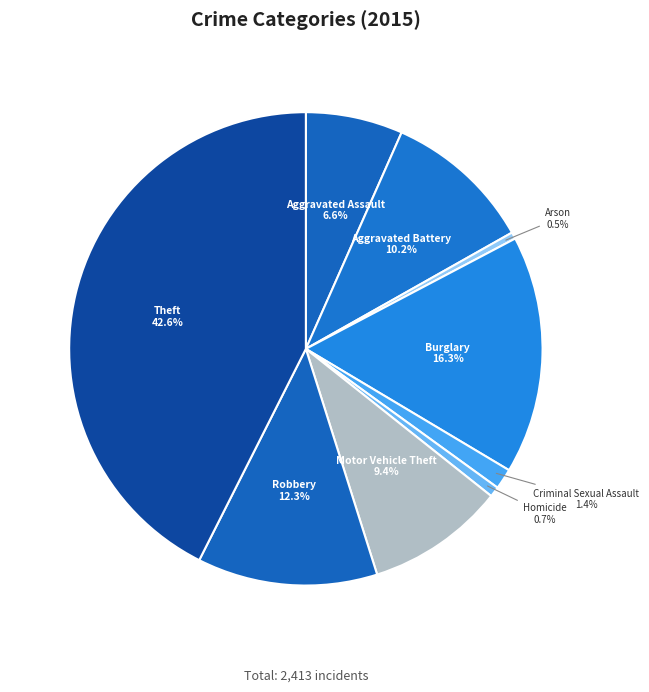

How many segments does this pie chart have?

9